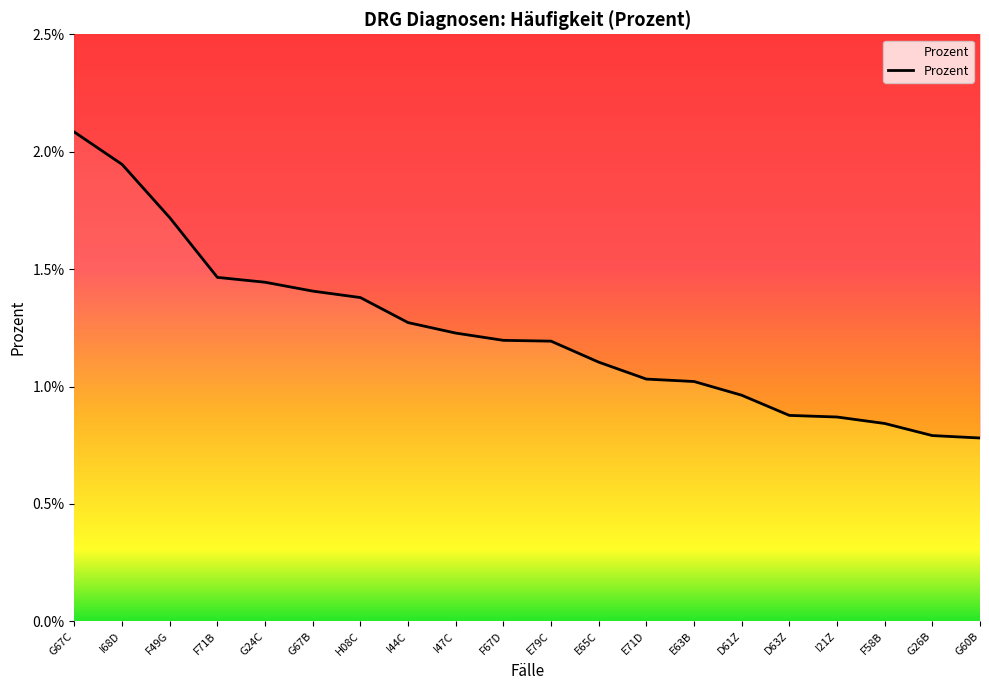

Which label corresponds to the smallest value in the chart?

G60B